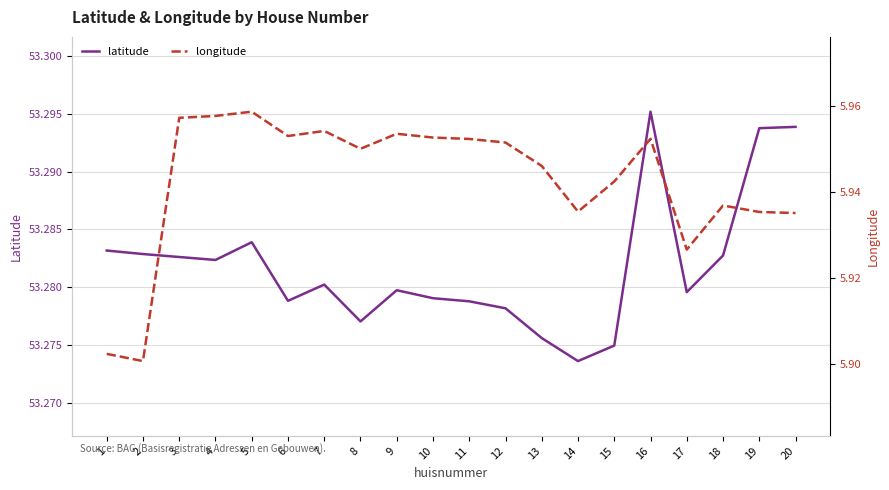

Where is longitude nearest to the value 5?

2